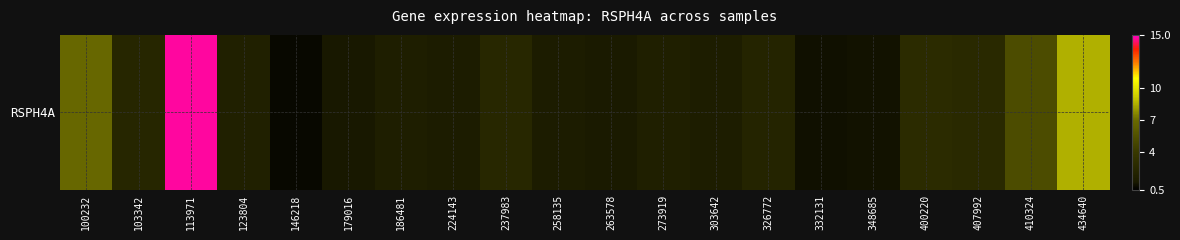

Count the number of values greater than 1.

18